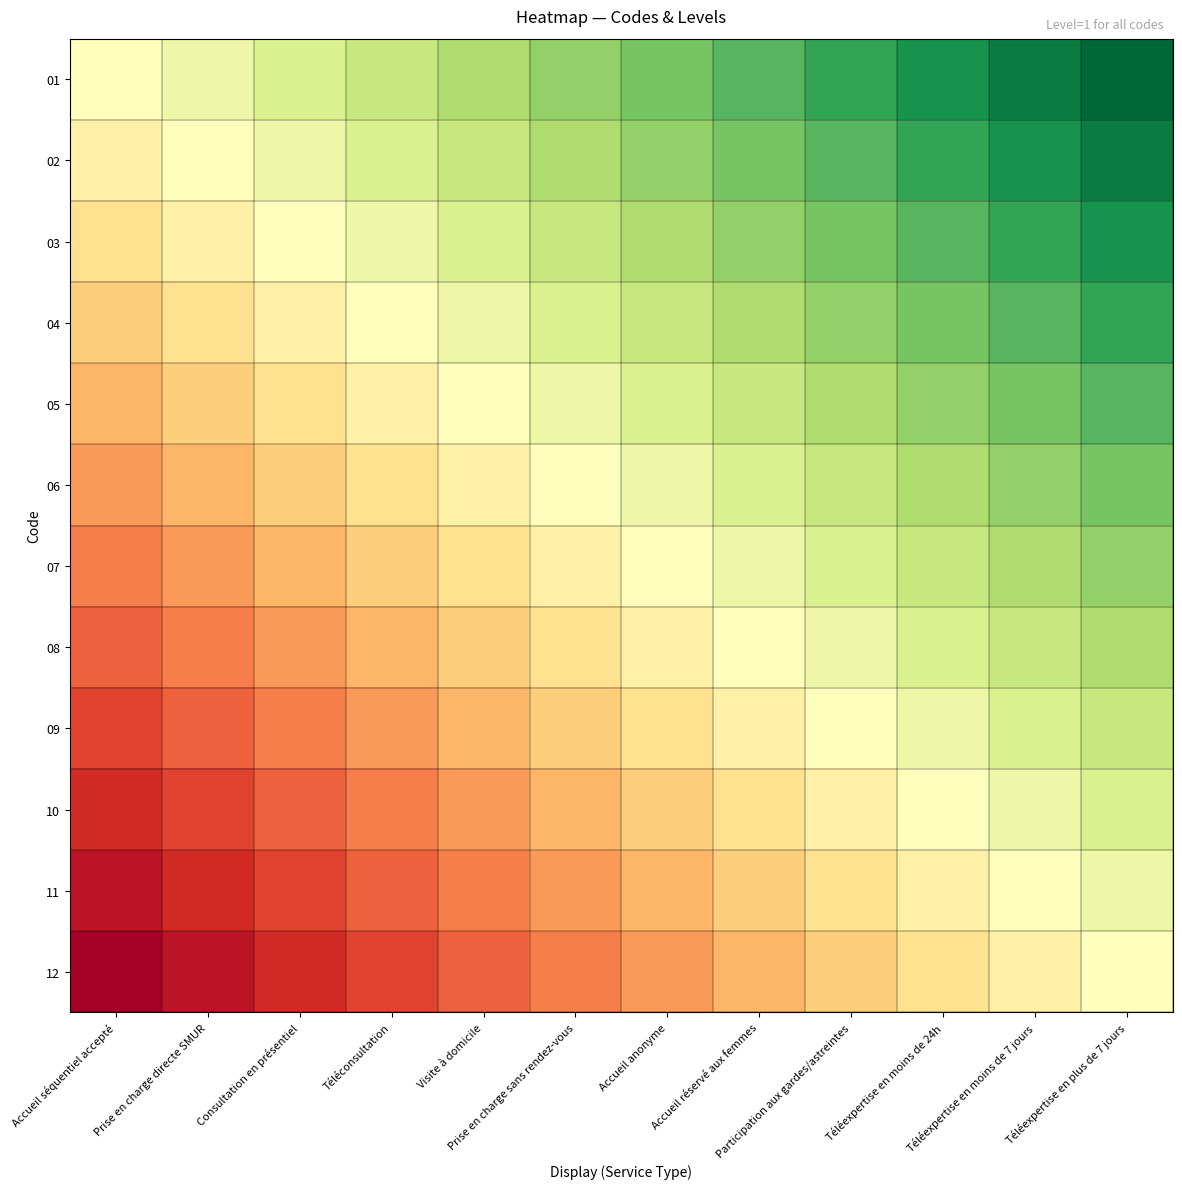

How many data points does each series have?

12